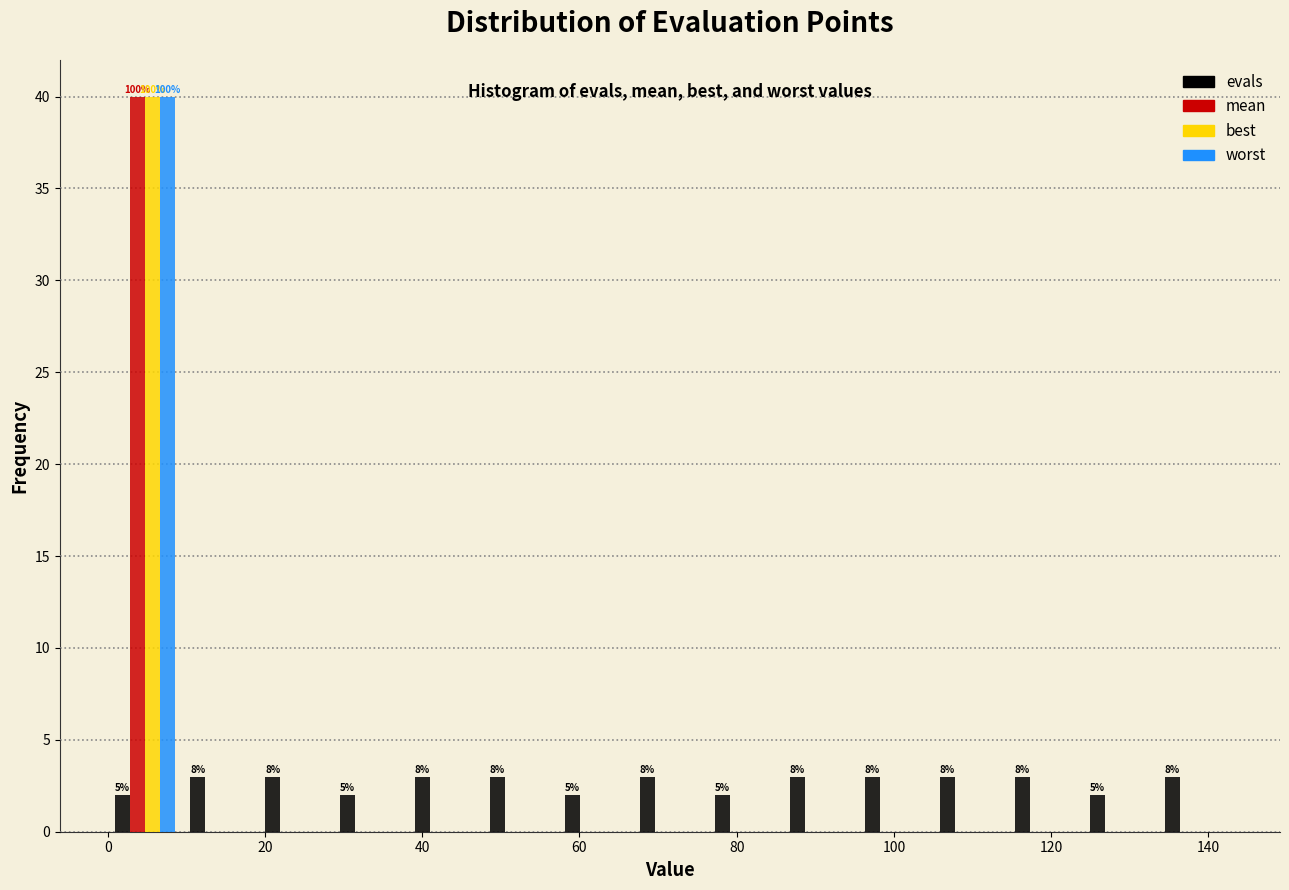

In the best series, which range on the x-axis has the tallest bar?

0 to 10